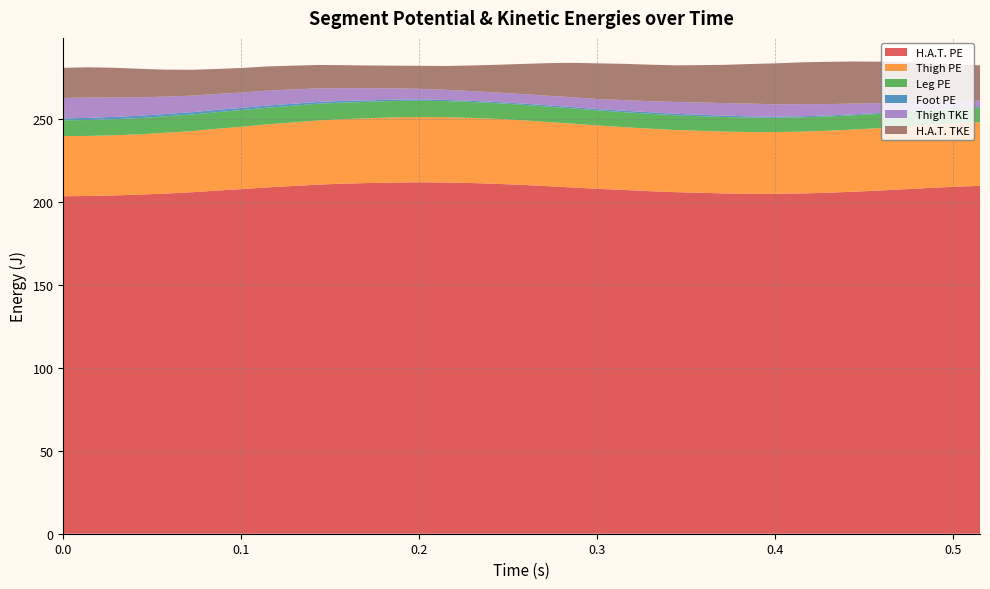

Reading left to right, transcribe all the data shown in this chart.

H.A.T. PE: 203.6	203.8	204.1	204.6	205.2	206.0	207.0	207.9	208.9	209.8	210.6	211.2	211.6	211.9	212.0	211.9	211.6	211.1	210.5	209.7	208.9	208.1	207.4	206.7	206.1	205.7	205.3	205.1	205.1	205.3	205.7	206.3	207.0	207.8	208.6	209.3	209.9
Thigh PE: 36.3	36.2	36.3	36.4	36.7	36.9	37.3	37.6	38.0	38.3	38.7	38.9	39.1	39.3	39.4	39.4	39.3	39.2	39.0	38.7	38.5	38.2	37.9	37.7	37.5	37.4	37.3	37.2	37.2	37.3	37.4	37.5	37.7	37.9	38.1	38.2	38.4
Leg PE: 9.5	9.6	9.7	9.8	9.9	10.0	10.0	10.1	10.1	10.1	10.1	10.0	9.9	9.9	9.8	9.7	9.6	9.5	9.4	9.3	9.2	9.1	9.0	9.0	8.9	8.8	8.8	8.7	8.6	8.6	8.6	8.6	8.6	8.7	8.7	8.7	8.7
Foot PE: 1.2	1.3	1.4	1.4	1.4	1.4	1.4	1.3	1.3	1.2	1.1	1.0	0.9	0.8	0.8	0.7	0.7	0.7	0.7	0.8	0.8	0.8	0.9	0.9	0.9	0.9	0.8	0.8	0.7	0.7	0.6	0.6	0.5	0.5	0.5	0.5	0.5
Thigh TKE: 12.3	12.2	11.7	11.1	10.5	10.0	9.6	9.3	9.0	8.6	8.2	7.7	7.3	6.8	6.4	6.1	5.9	5.7	5.7	5.8	5.9	6.1	6.4	6.7	7.1	7.4	7.6	7.7	7.5	7.3	6.9	6.5	6.0	5.4	4.8	4.2	3.8
H.A.T. TKE: 18.2	18.3	17.9	17.2	16.3	15.6	15.1	14.8	14.6	14.4	14.1	13.9	13.7	13.7	13.9	14.4	15.4	16.7	18.1	19.6	20.8	21.5	21.9	22.0	22.1	22.5	23.1	23.9	24.7	25.2	25.5	25.4	25.0	24.2	23.2	22.2	21.3